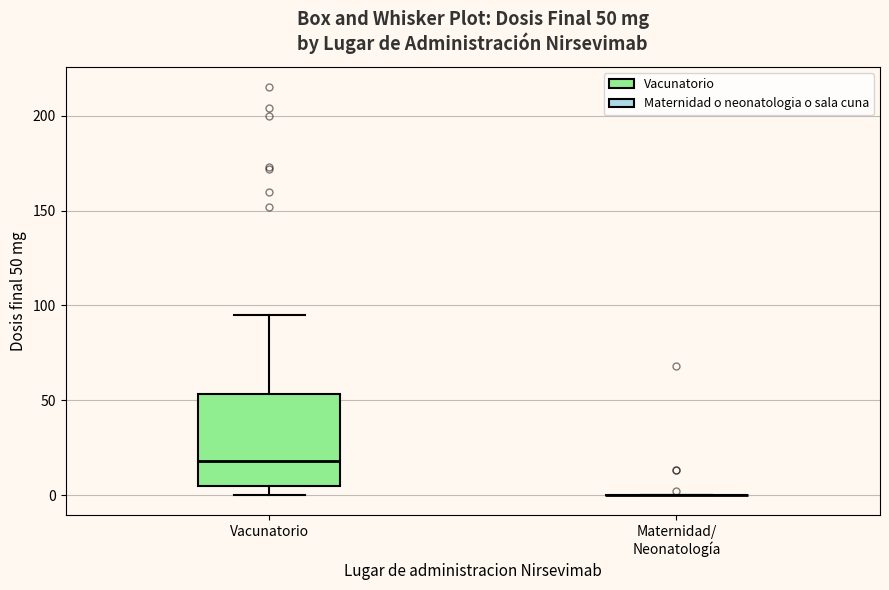

Comparing the boxes themselves (not the whiskers), which one is the tallest?

Vacunatorio